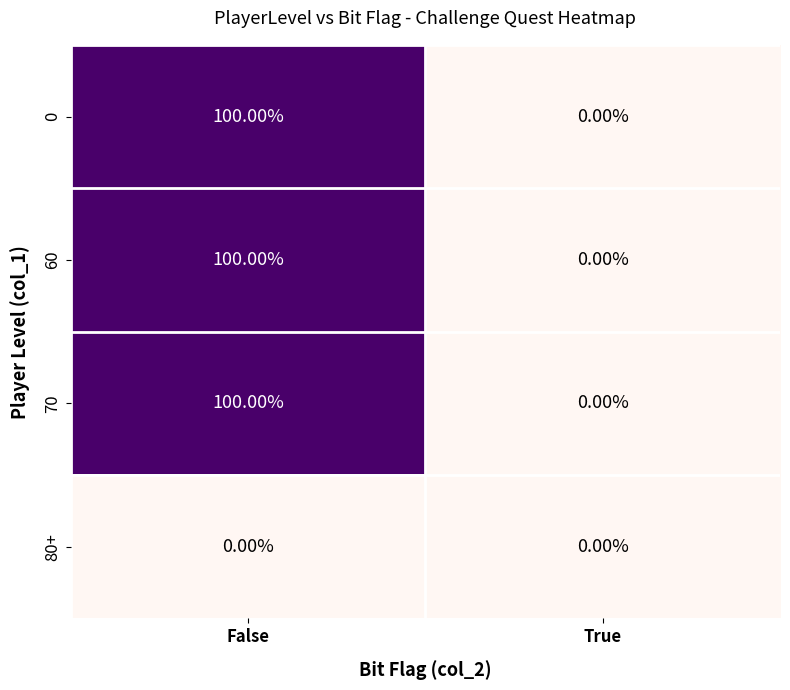

List the labels in order of 60 value, largest first.

False, True